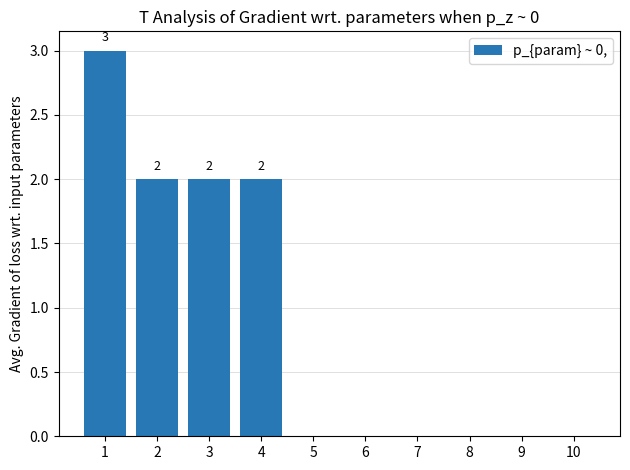

Which has a higher value, 10 or 4?

4